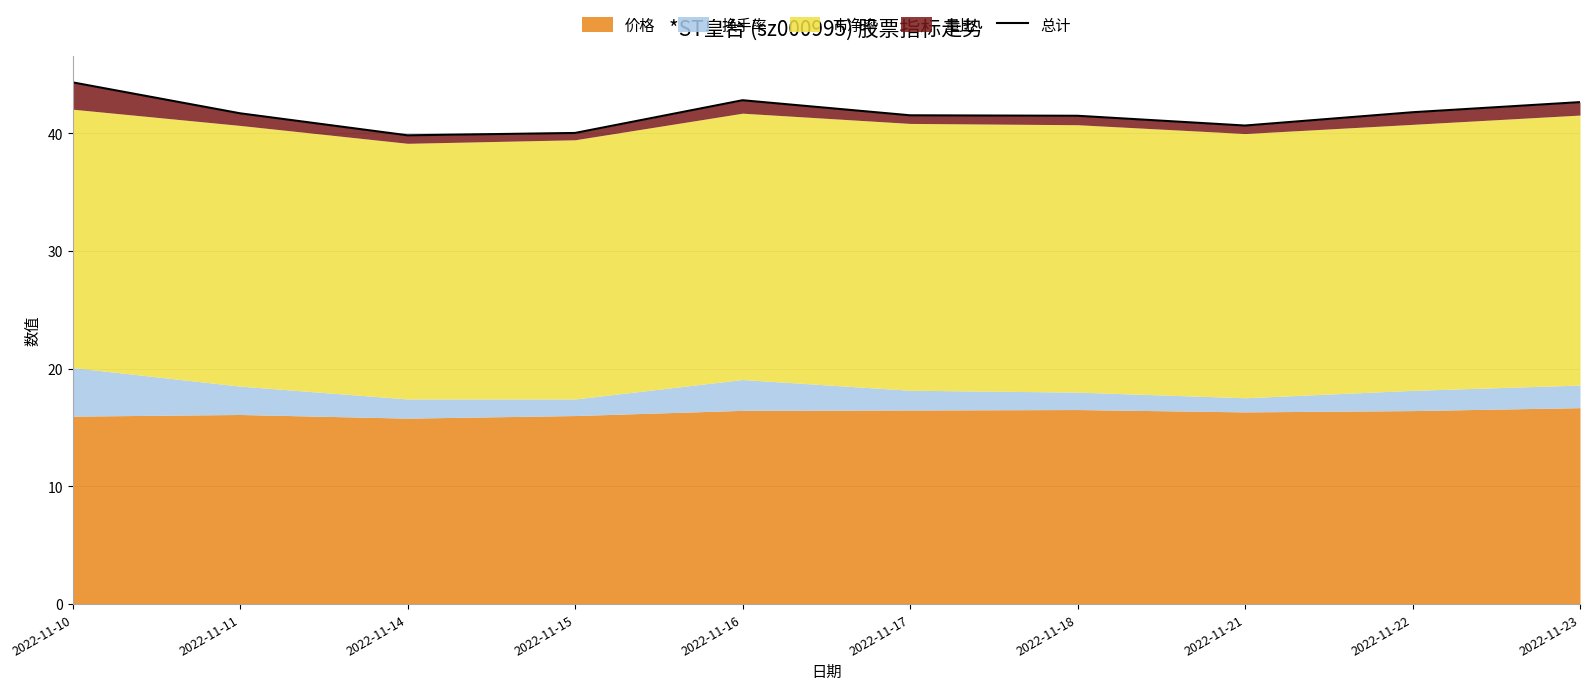

What is the change in value from 2022-11-15 to 2022-11-16?

+2.8